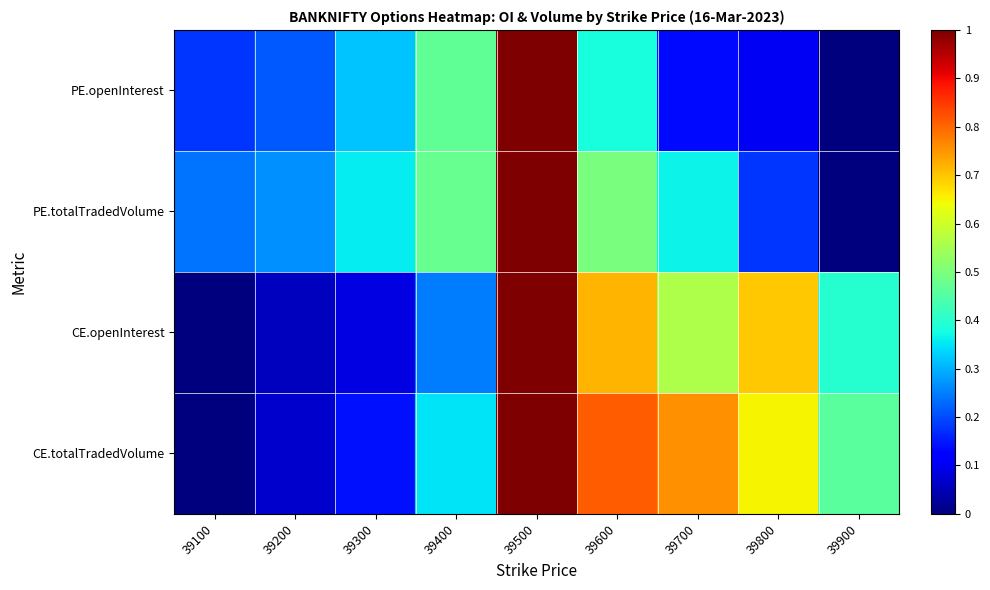

Which series changed the most between 39400 and 39900?

PE.totalTradedVolume